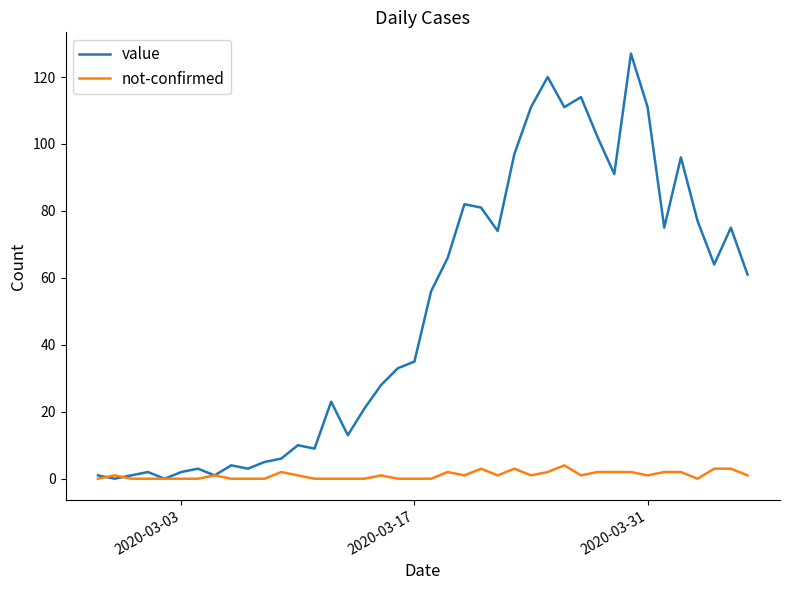

Which series has the largest range (max minus min)?

value